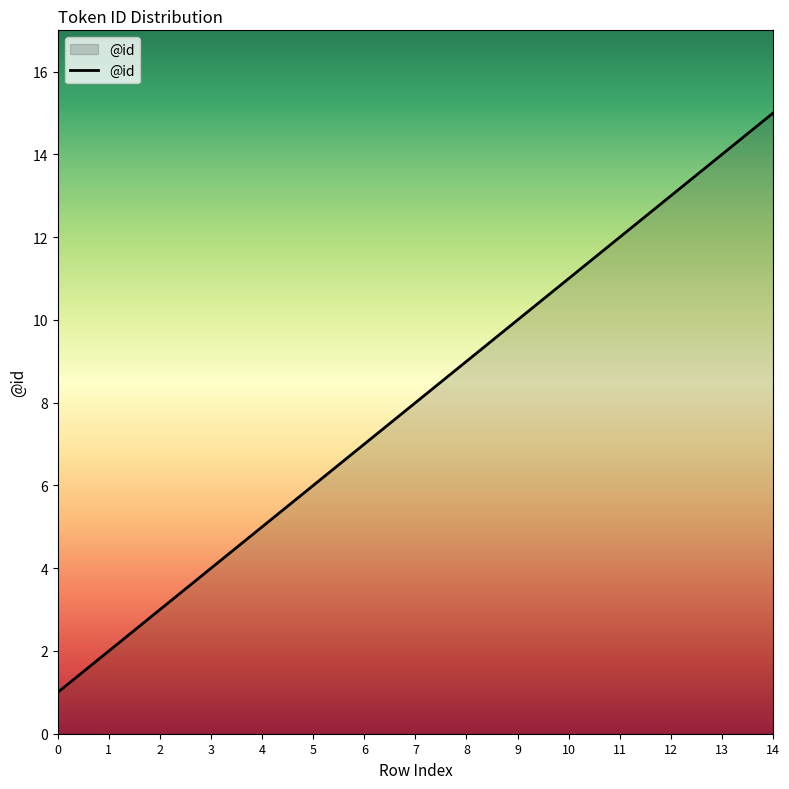

Reading left to right, what are all the values shown in this chart?

1	2	3	4	5	6	7	8	9	10	11	12	13	14	15